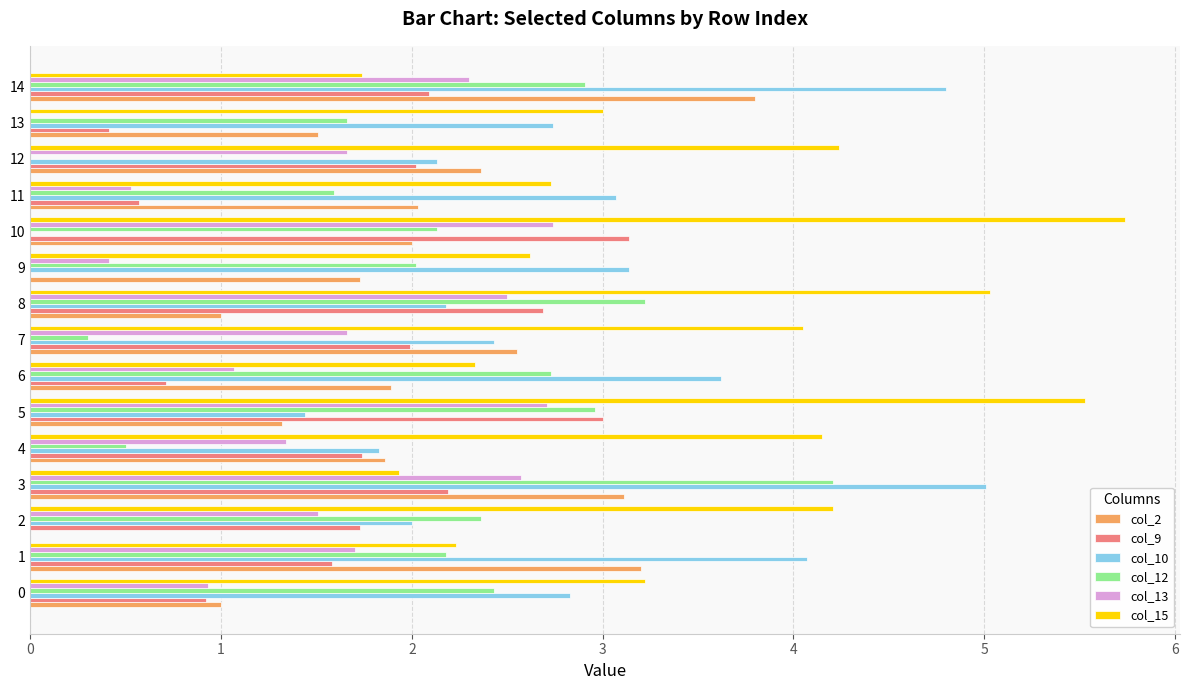

The col_12 series shows 0.3 at 7. True or false?

True